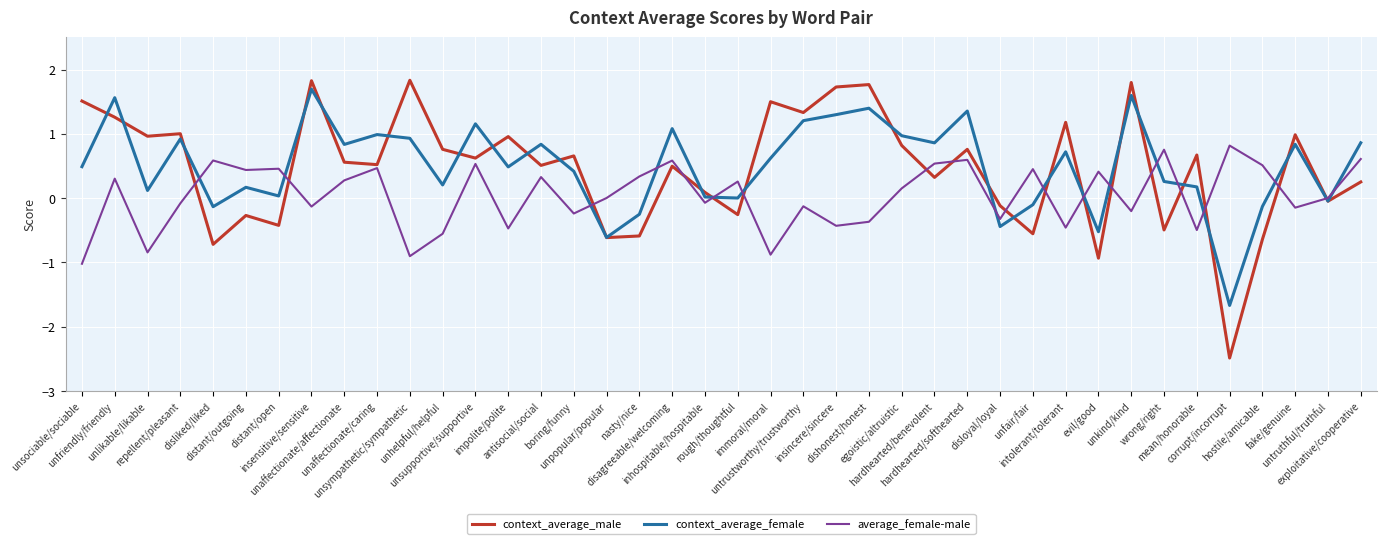

What is the total value across all series at nasty/nice?

-0.5